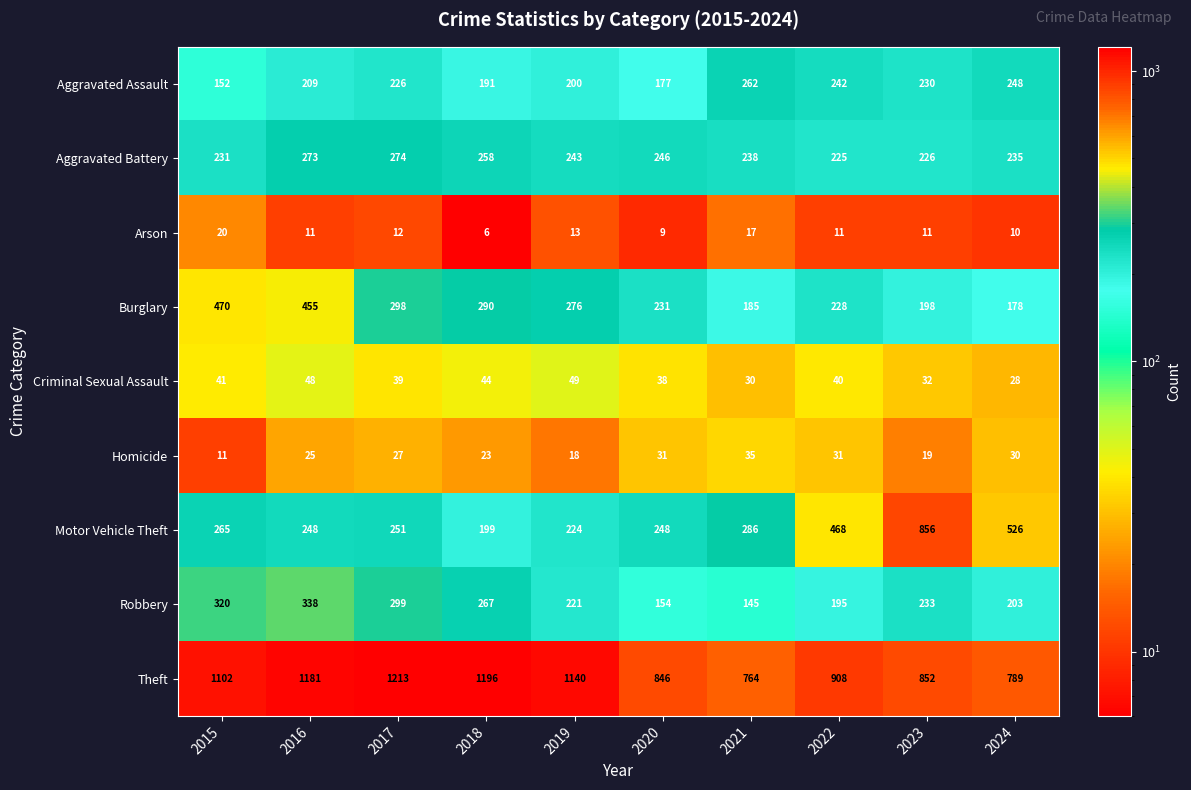

What is the highest value of the Arson series?

20